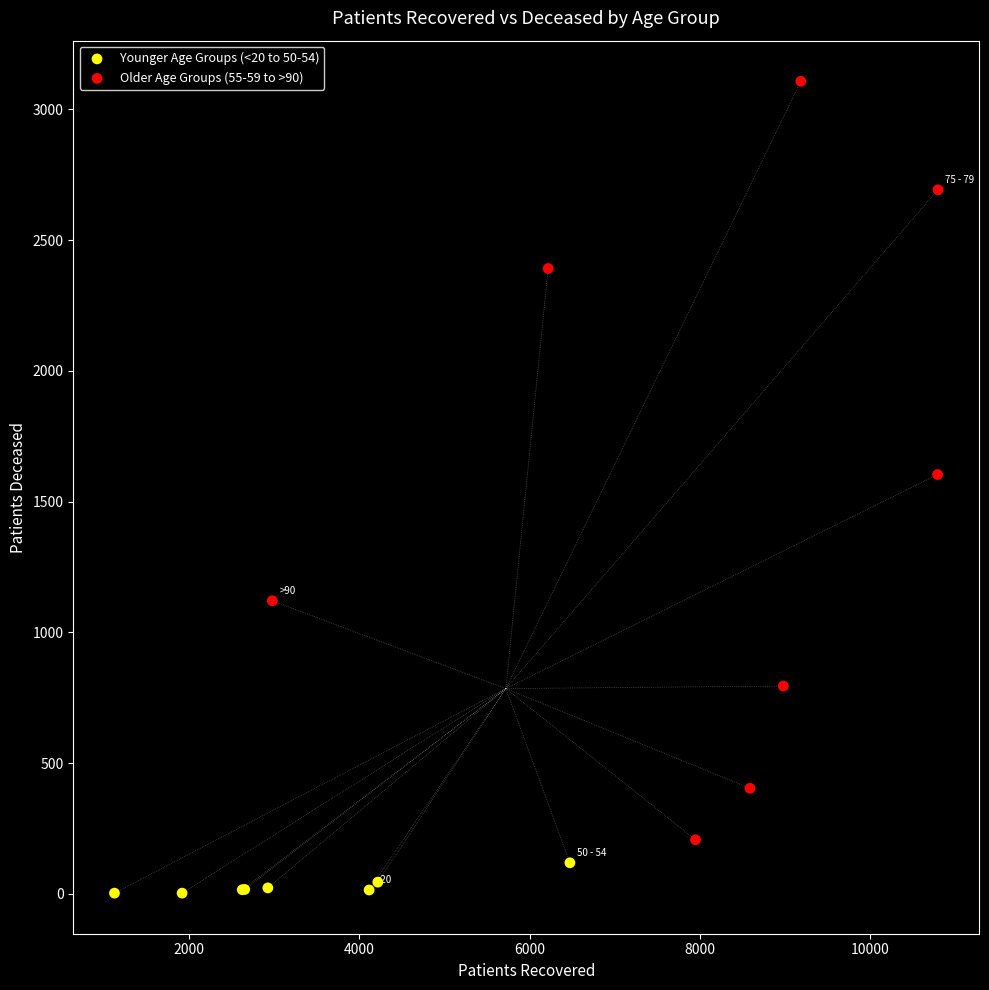

Which series has the widest spread of Y values?

Older Age Groups (55-59 to >90)